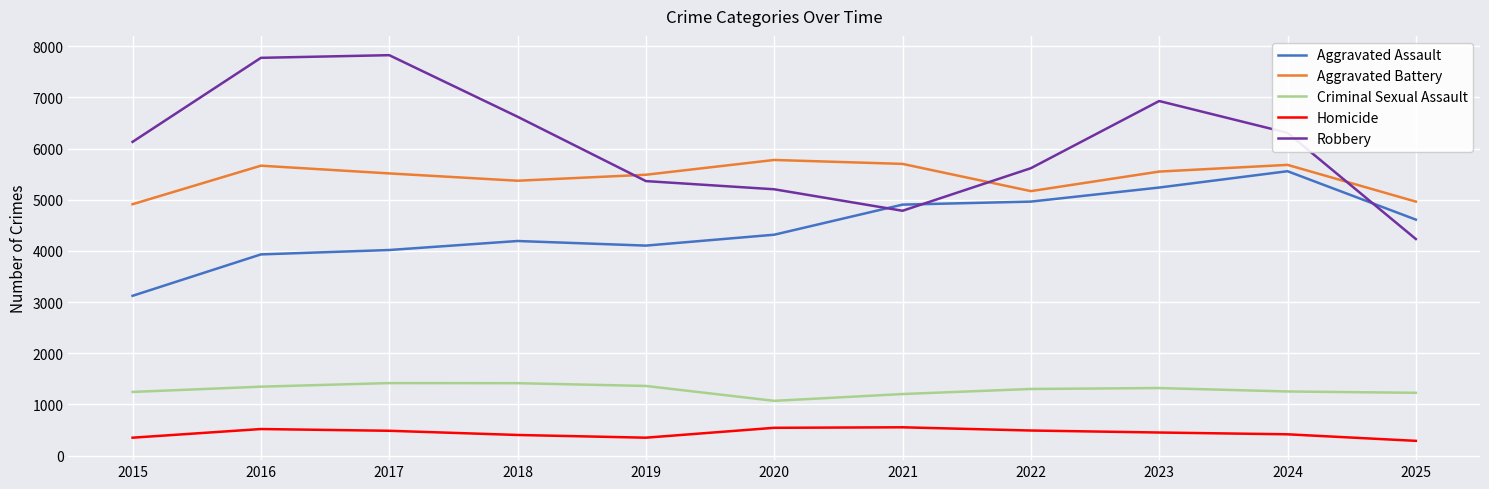

The value of Aggravated Assault at 2023 is 5238. True or false?

True